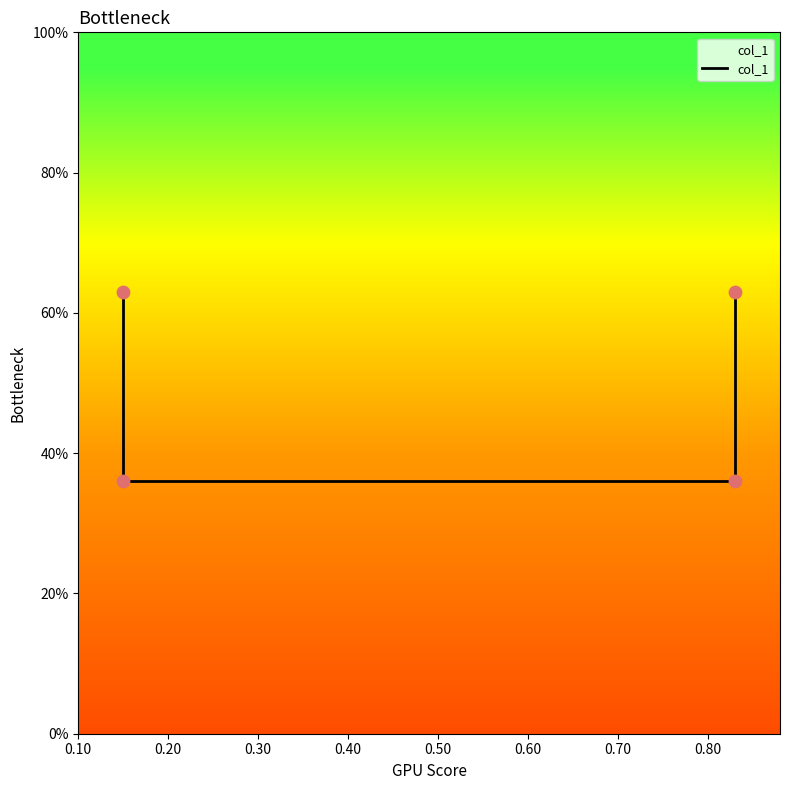

What is the change in value from 0.10 to 0.20?

-0.3